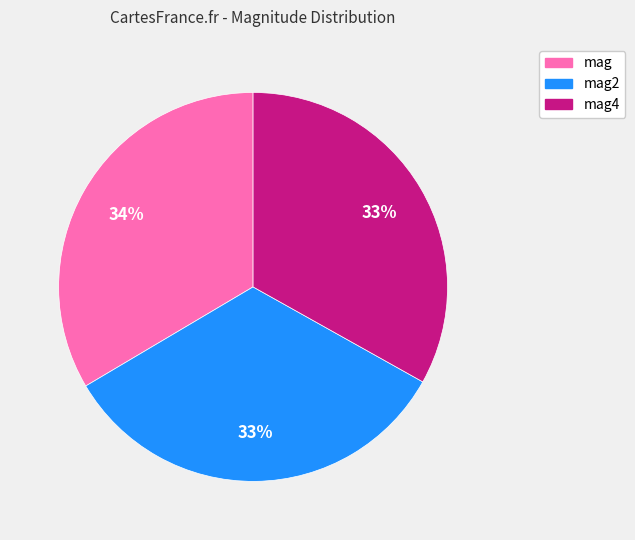

How many segments does this pie chart have?

3